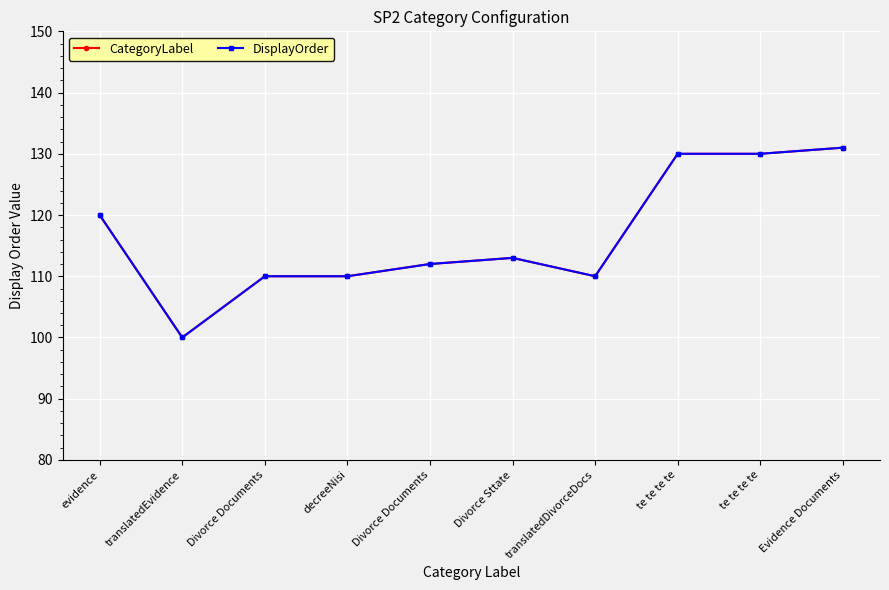

Where is the first local maximum for DisplayOrder?

Divorce Sttate